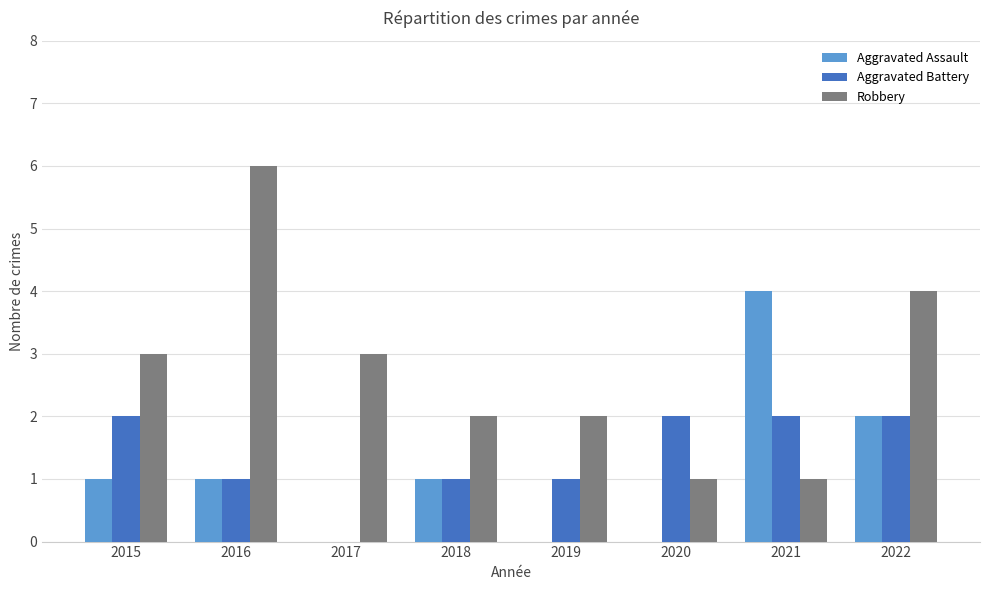

Between 2016 and 2017, which series saw the biggest shift?

Robbery